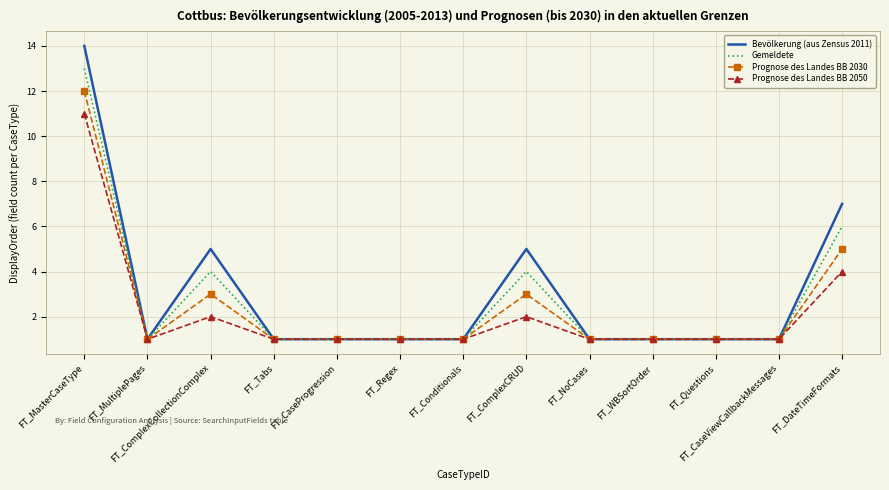

What is the total value across all series at FT_WBSortOrder?

4